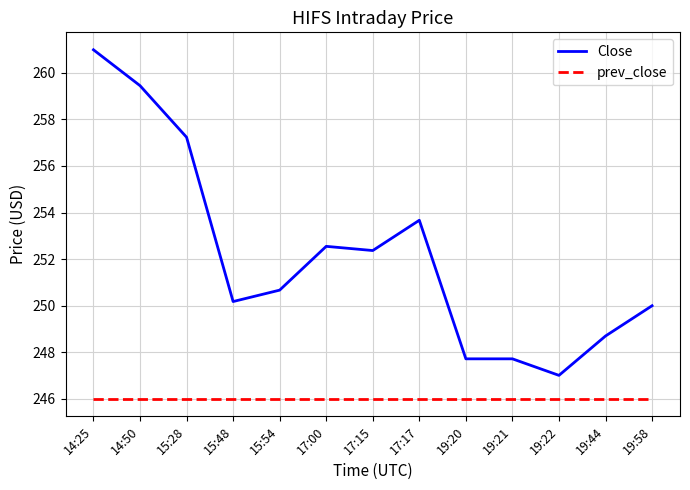

Reading left to right, what are all the values shown in this chart?

Close: 14:25=261.0	14:50=259.5	15:28=257.2	15:48=250.2	15:54=250.7	17:00=252.6	17:15=252.4	17:17=253.7	19:20=247.7	19:21=247.7	19:22=247.0	19:44=248.7	19:58=250.0
prev_close: 14:25=246.0	14:50=246.0	15:28=246.0	15:48=246.0	15:54=246.0	17:00=246.0	17:15=246.0	17:17=246.0	19:20=246.0	19:21=246.0	19:22=246.0	19:44=246.0	19:58=246.0